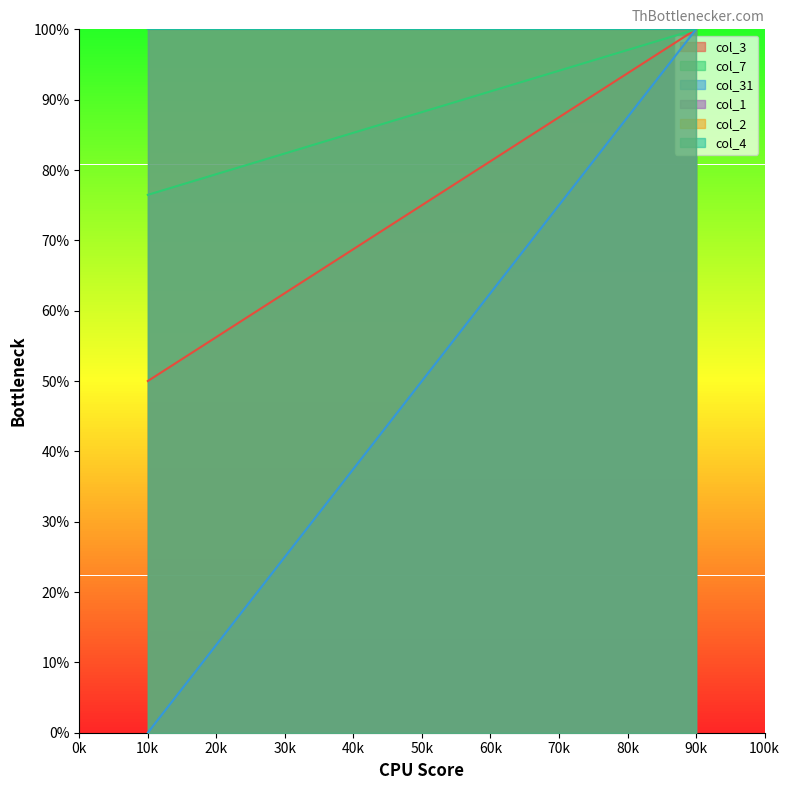

Read the col_7 value at 90k.

100.0